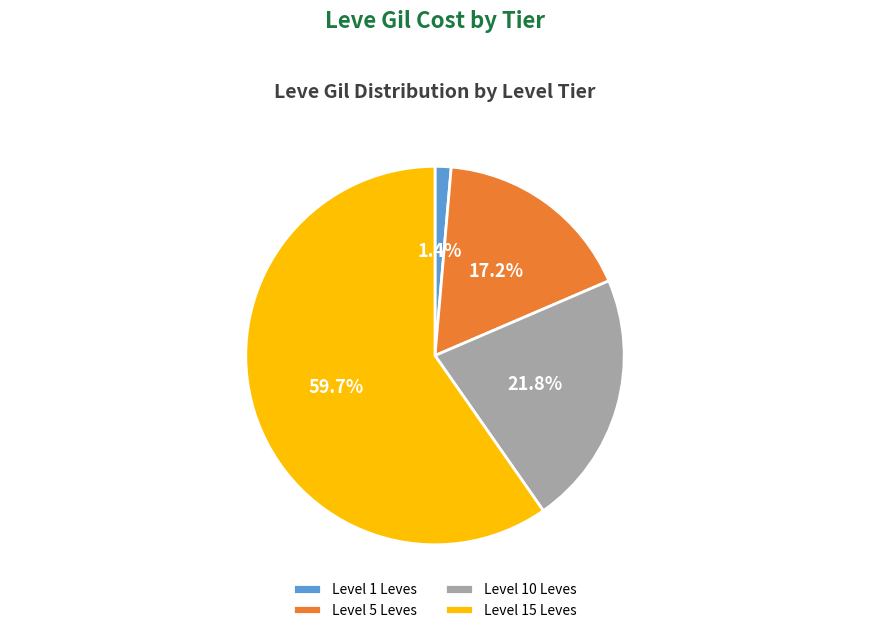

Which slice is the smallest?

Level 1 Leves